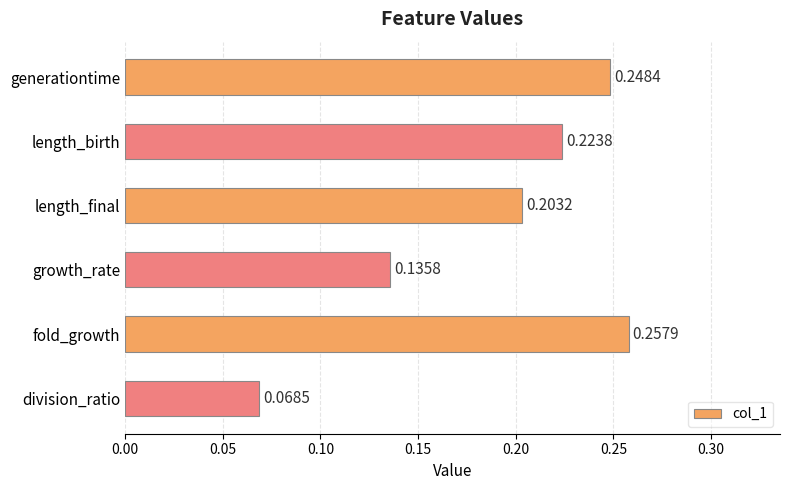

At which category does the chart reach its minimum across all series?

division_ratio